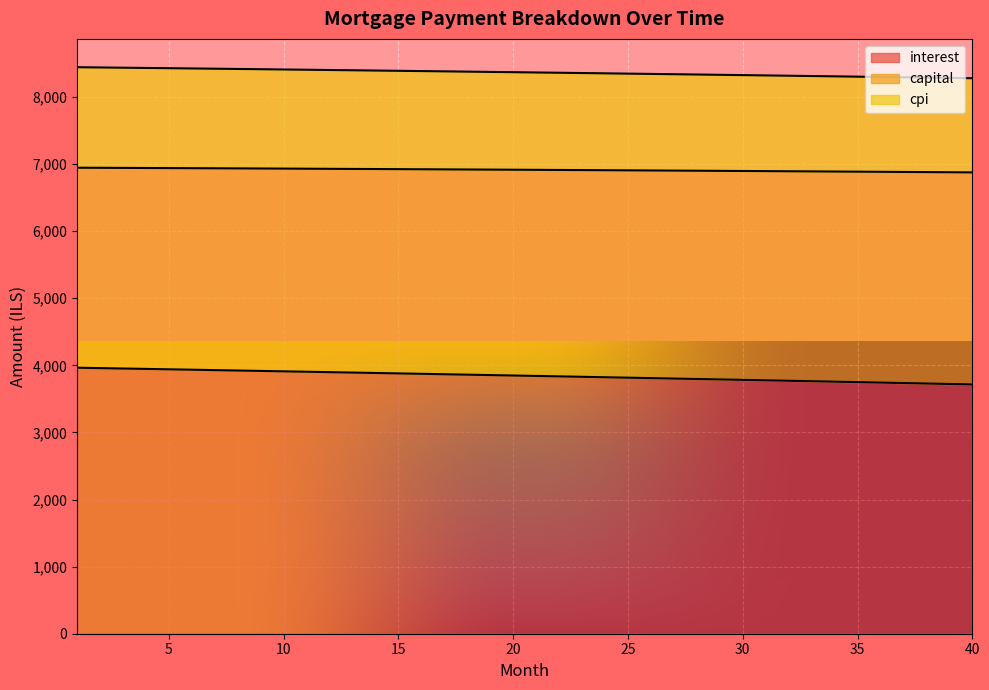

Does the chart display data point markers on the line(s)?

No